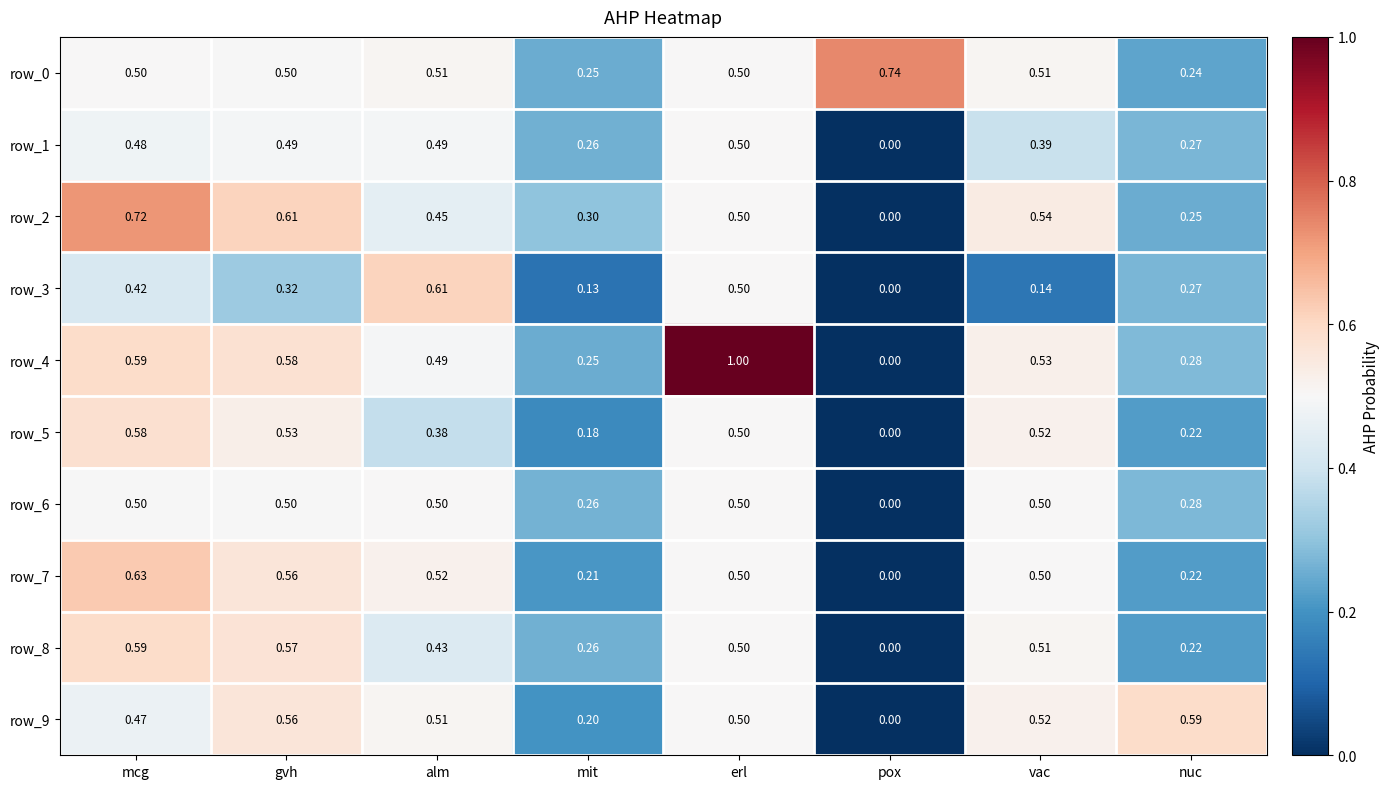

Which category has the highest value in the row_7 series?

mcg